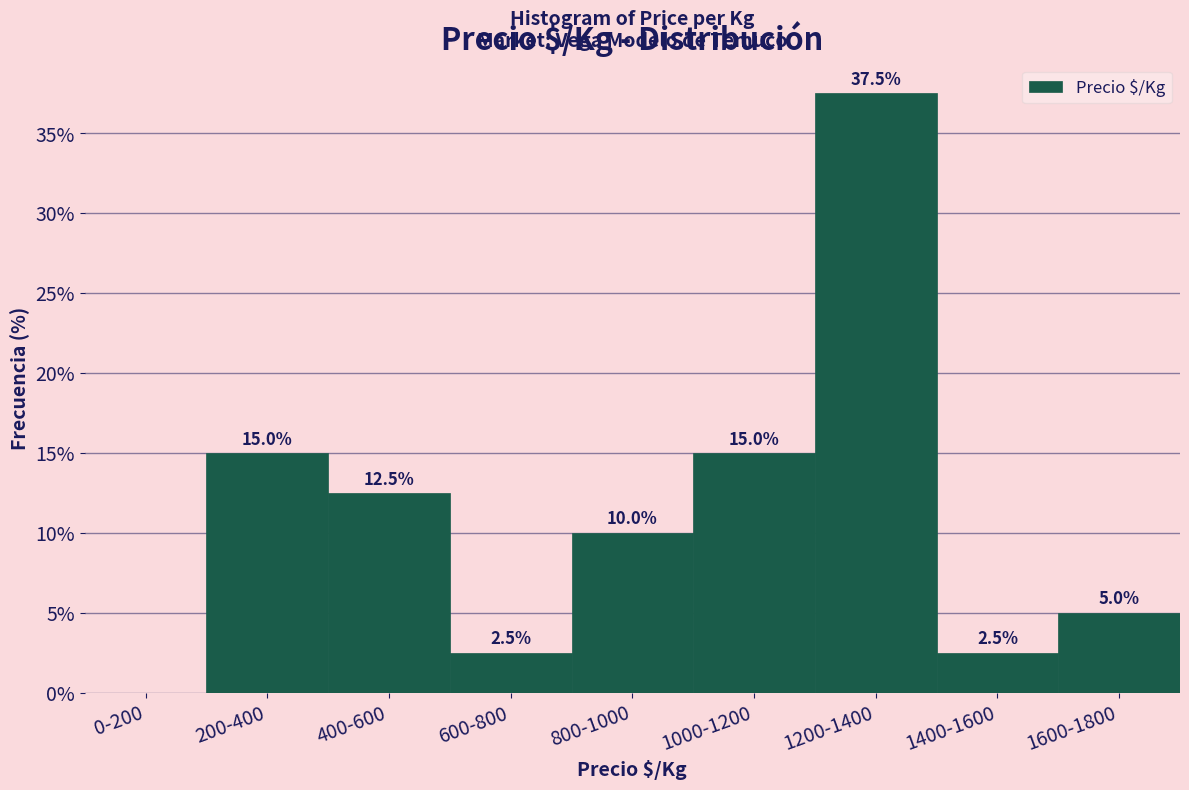

Reading left to right, list all the values displayed in this chart.

0-200=0.0	200-400=15.0	400-600=12.5	600-800=2.5	800-1000=10.0	1000-1200=15.0	1200-1400=37.5	1400-1600=2.5	1600-1800=5.0